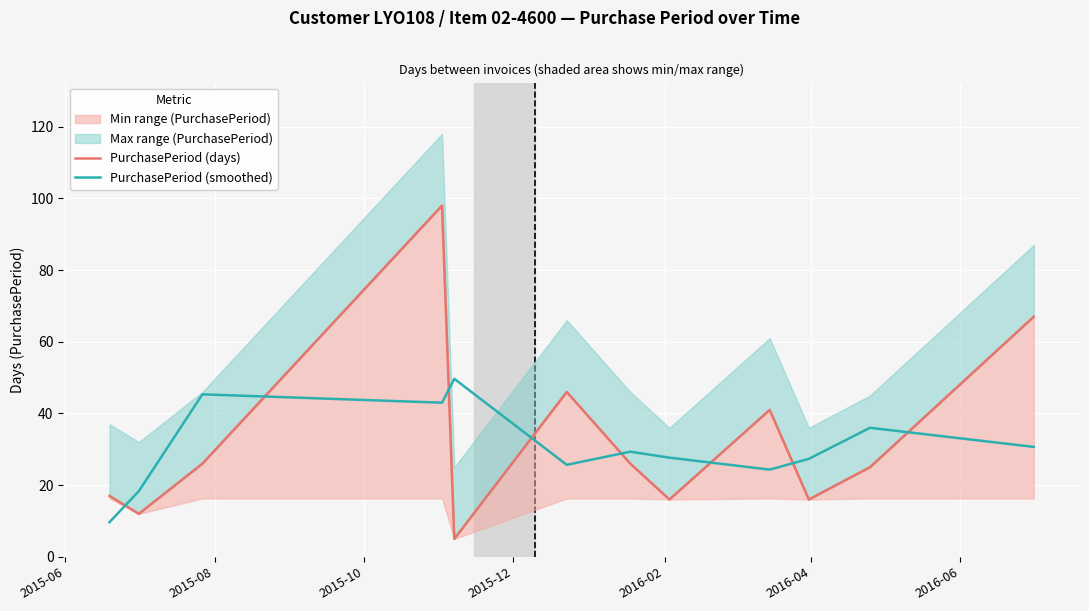

How many lines are shown in the chart?

2